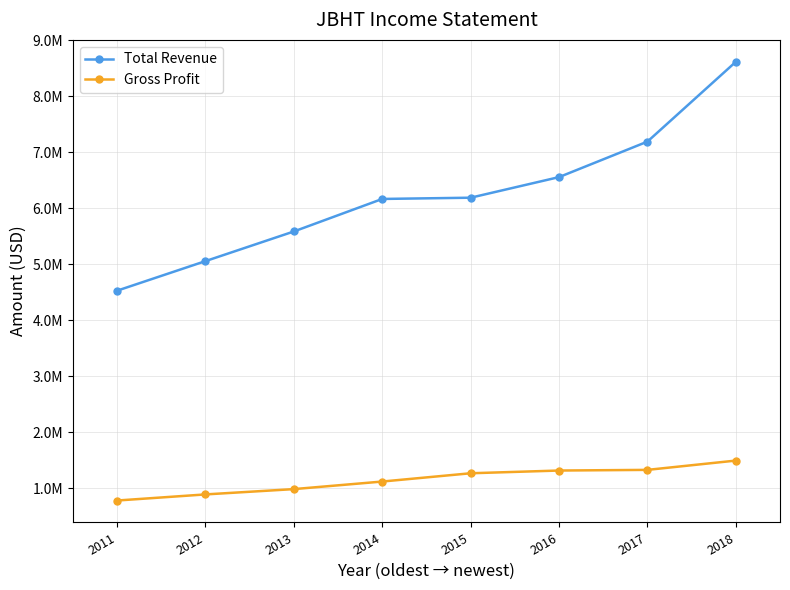

At which label does Total Revenue reach its peak?

2018